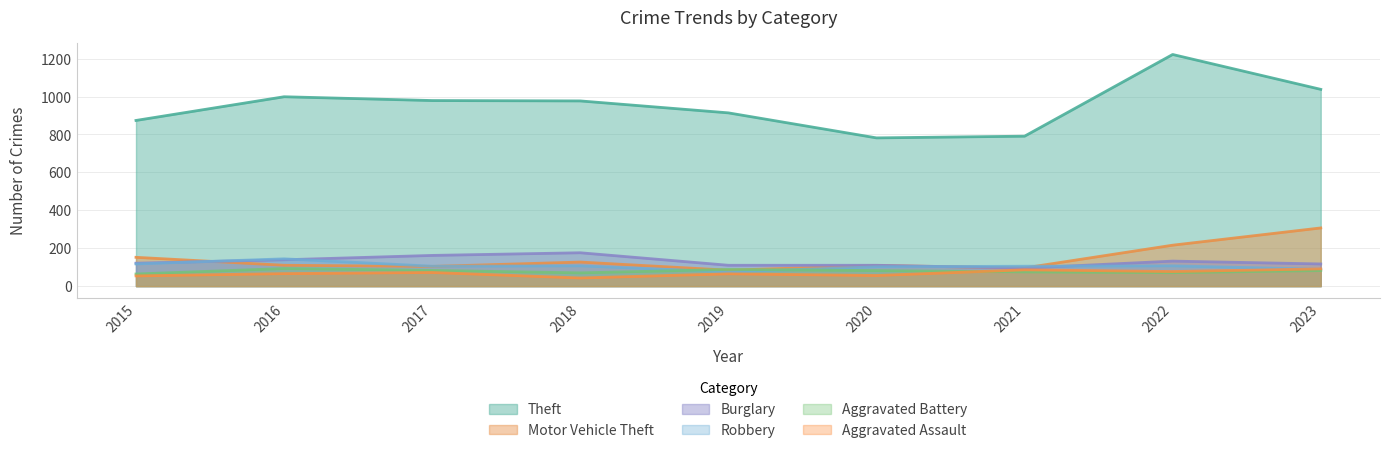

Where is the first local minimum for Robbery?

2017